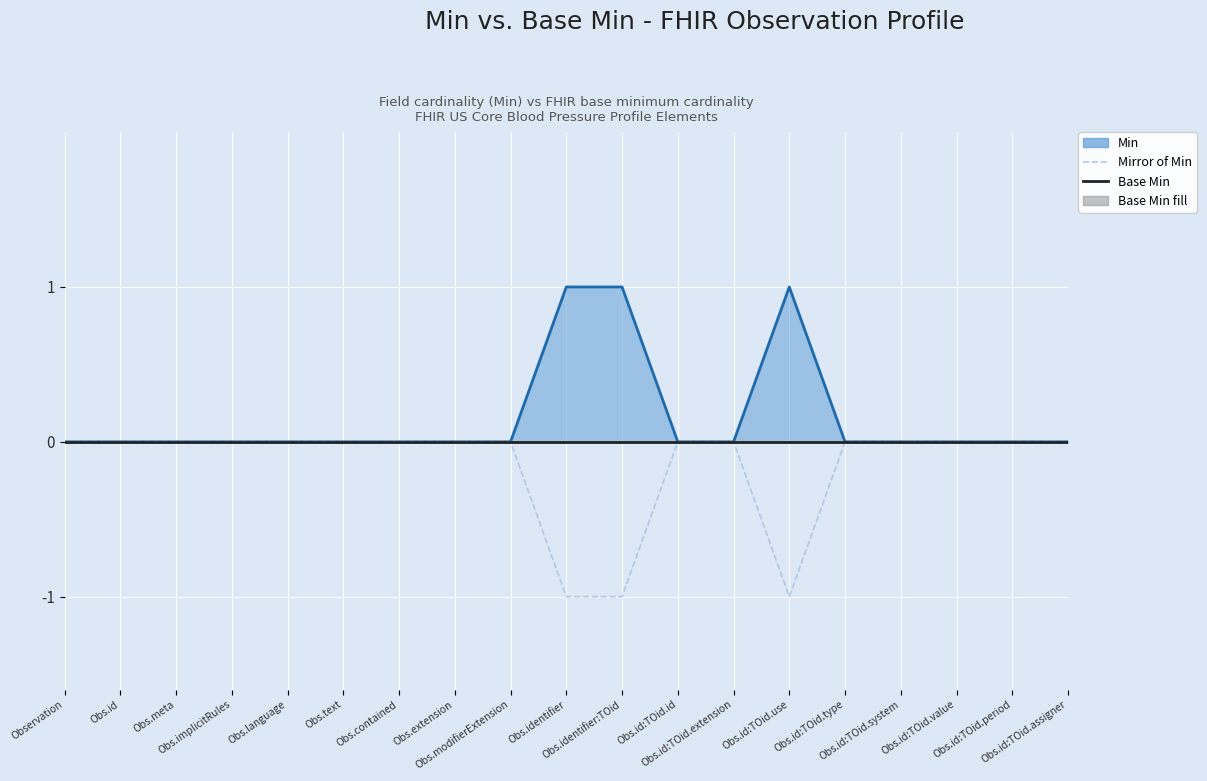

Reading left to right, extract all data points from this chart.

Min (line): Observation=0	Obs.id=0	Obs.meta=0	Obs.implicitRules=0	Obs.language=0	Obs.text=0	Obs.contained=0	Obs.extension=0	Obs.modifierExtension=0	Obs.identifier=1	Obs.identifier:TOid=1	Obs.id:TOid.id=0	Obs.id:TOid.extension=0	Obs.id:TOid.use=1	Obs.id:TOid.type=0	Obs.id:TOid.system=0	Obs.id:TOid.value=0	Obs.id:TOid.period=0	Obs.id:TOid.assigner=0
Mirror of Min: Observation=0	Obs.id=0	Obs.meta=0	Obs.implicitRules=0	Obs.language=0	Obs.text=0	Obs.contained=0	Obs.extension=0	Obs.modifierExtension=0	Obs.identifier=-1	Obs.identifier:TOid=-1	Obs.id:TOid.id=0	Obs.id:TOid.extension=0	Obs.id:TOid.use=-1	Obs.id:TOid.type=0	Obs.id:TOid.system=0	Obs.id:TOid.value=0	Obs.id:TOid.period=0	Obs.id:TOid.assigner=0
Base Min: Observation=0	Obs.id=0	Obs.meta=0	Obs.implicitRules=0	Obs.language=0	Obs.text=0	Obs.contained=0	Obs.extension=0	Obs.modifierExtension=0	Obs.identifier=0	Obs.identifier:TOid=0	Obs.id:TOid.id=0	Obs.id:TOid.extension=0	Obs.id:TOid.use=0	Obs.id:TOid.type=0	Obs.id:TOid.system=0	Obs.id:TOid.value=0	Obs.id:TOid.period=0	Obs.id:TOid.assigner=0